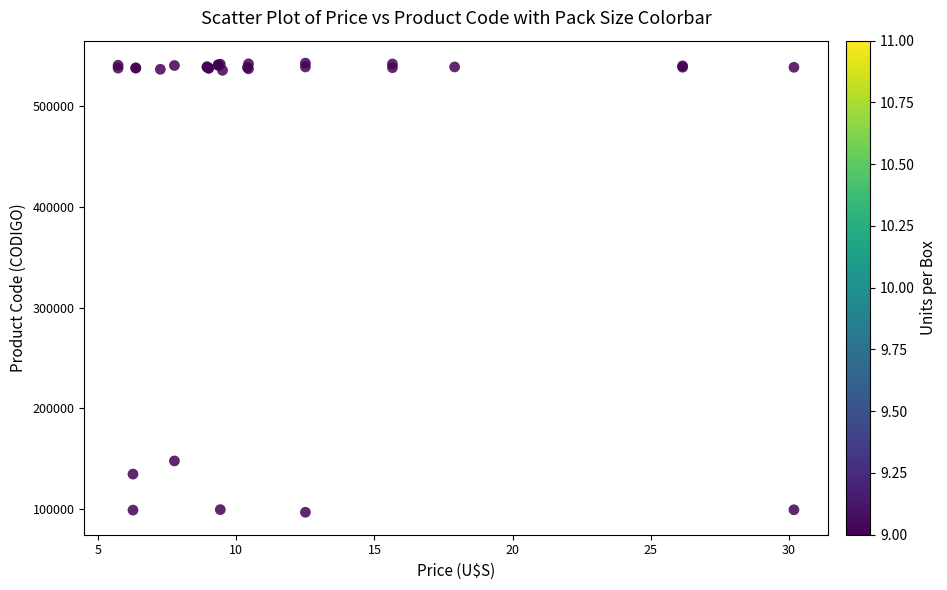

What Y value in the scatter plot is closest to 319671?

147970.0